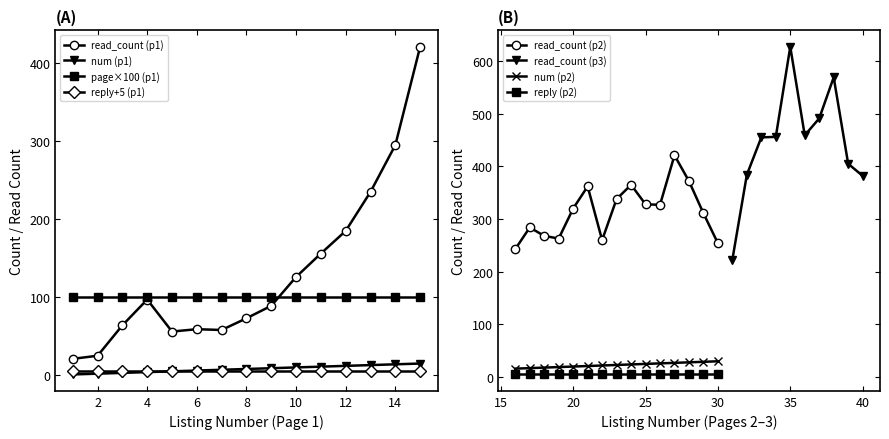

What is the maximum value for read_count?

421